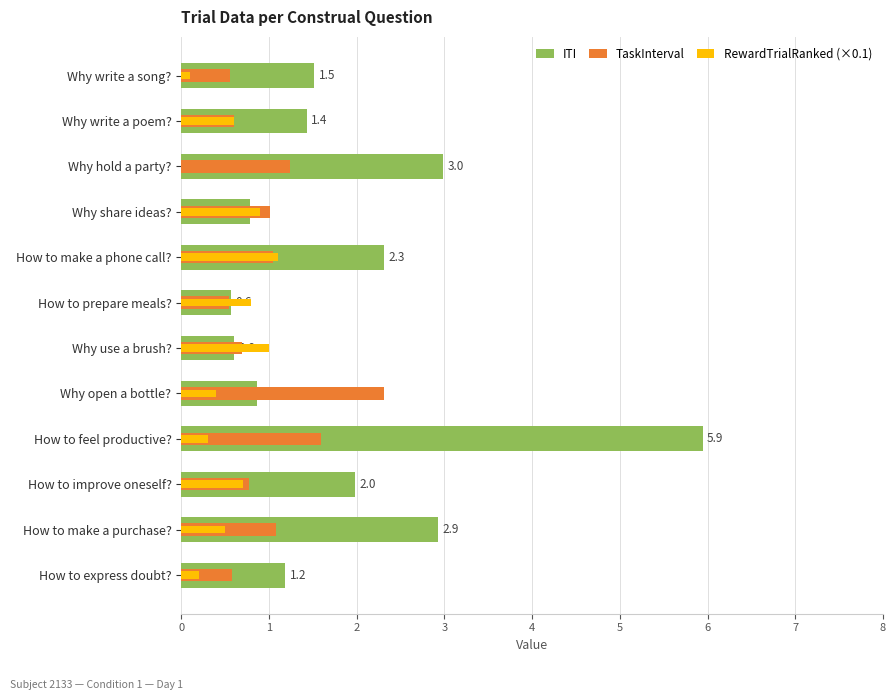

How many values in the TaskInterval series are below 1?

6